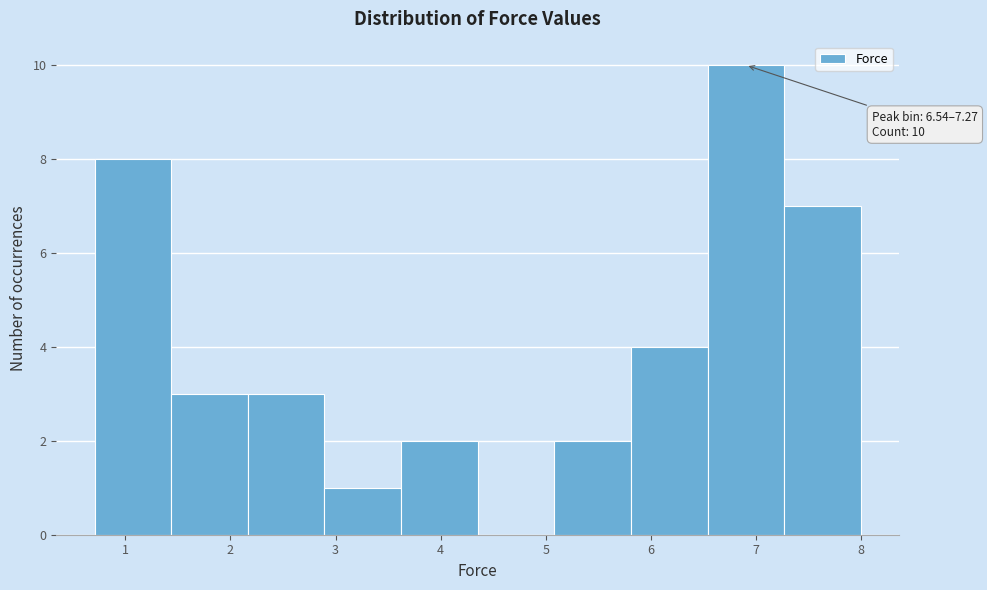

Over which range of the x-axis is the bar tallest?

6.5 to 7.3